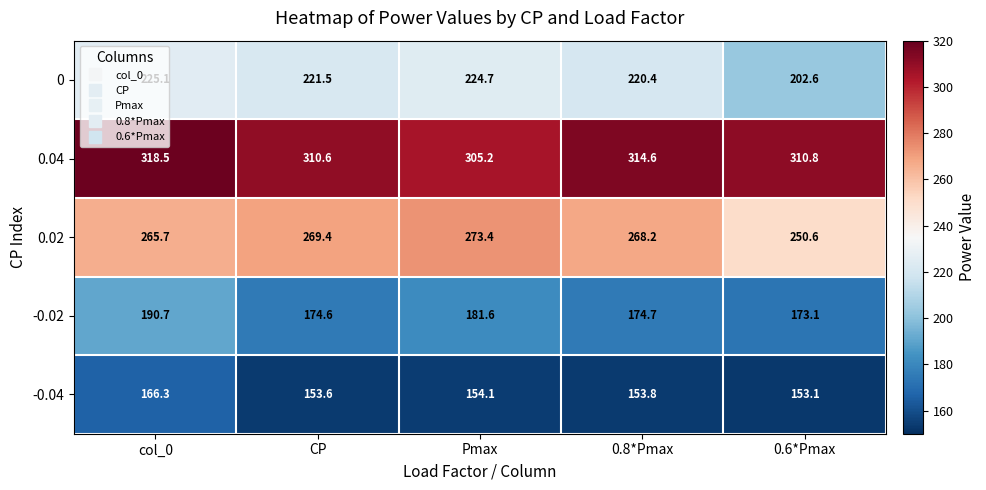

What is the difference between the maximum and second lowest values in the 0 series?

4.7